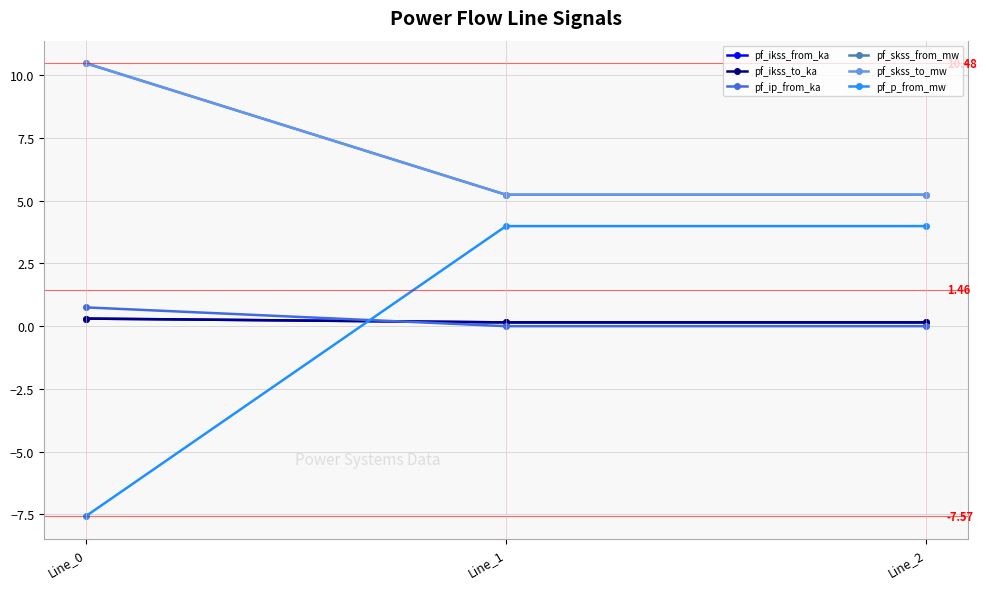

What is the sum of all pf_p_from_mw values?

0.4